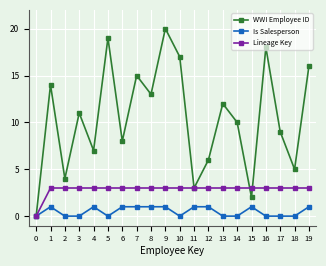

The value of WWI Employee ID at 0 is 0. True or false?

True